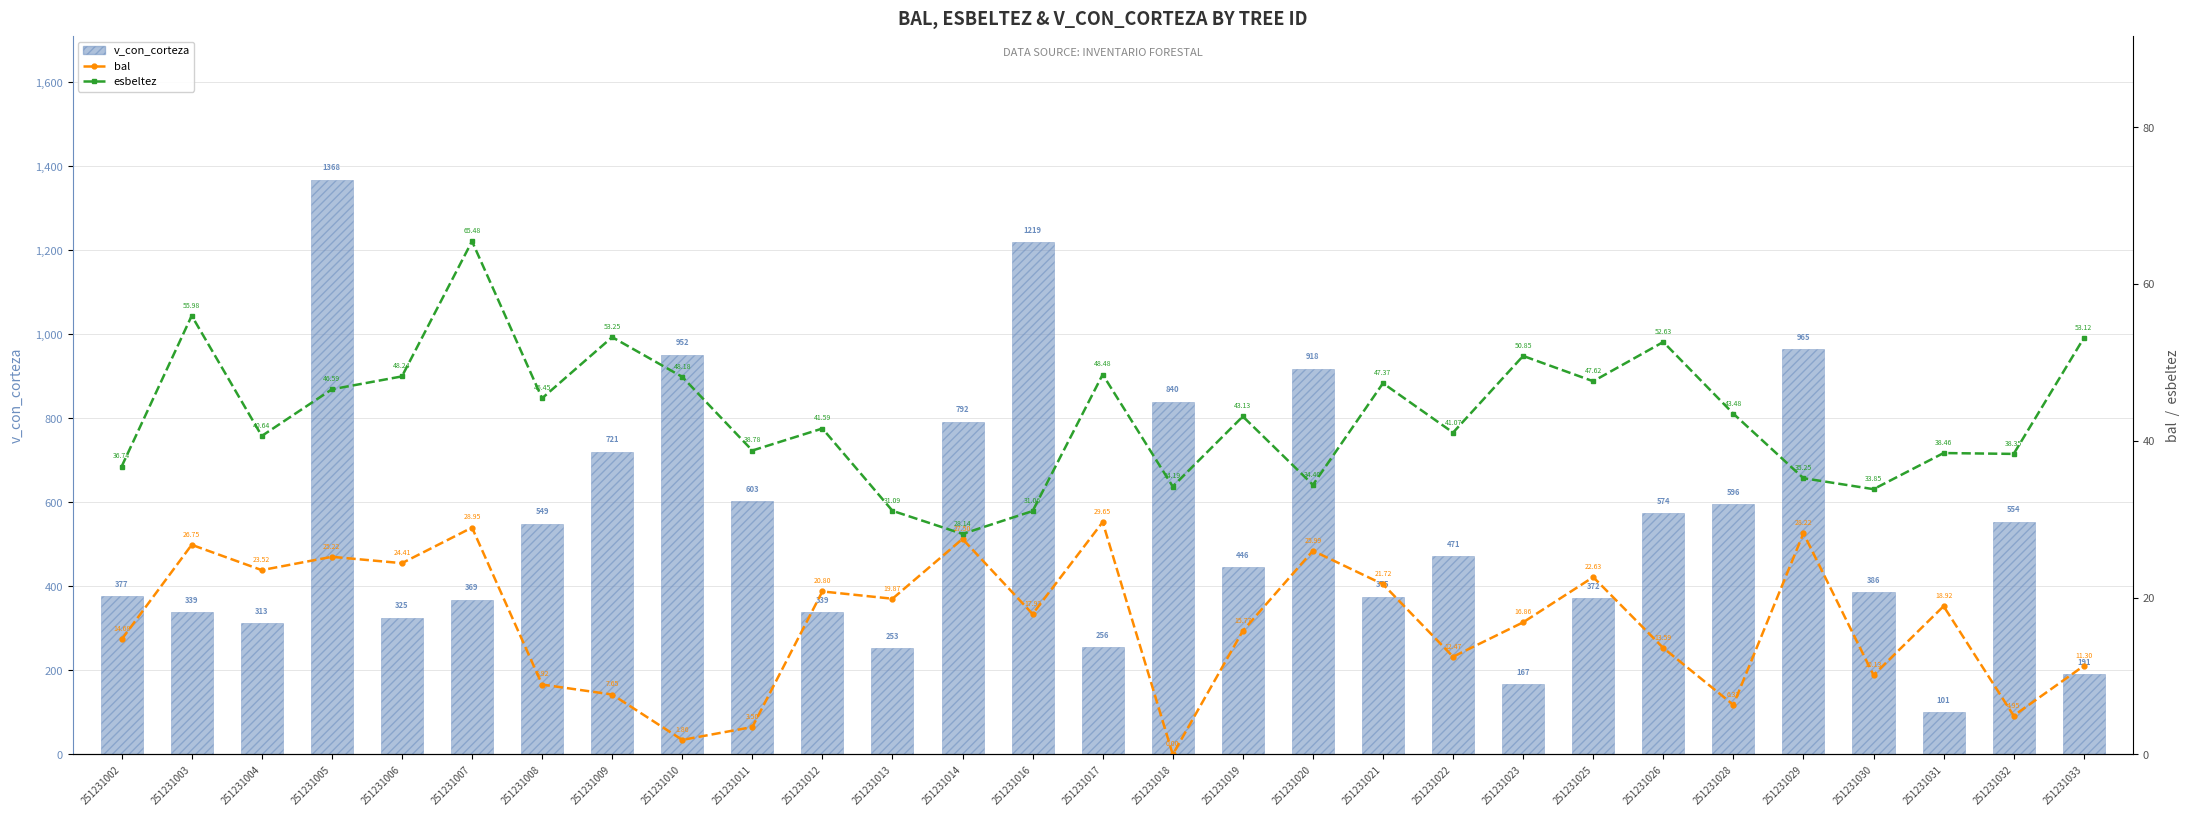

At which category is the sum across all series the highest?

251231005